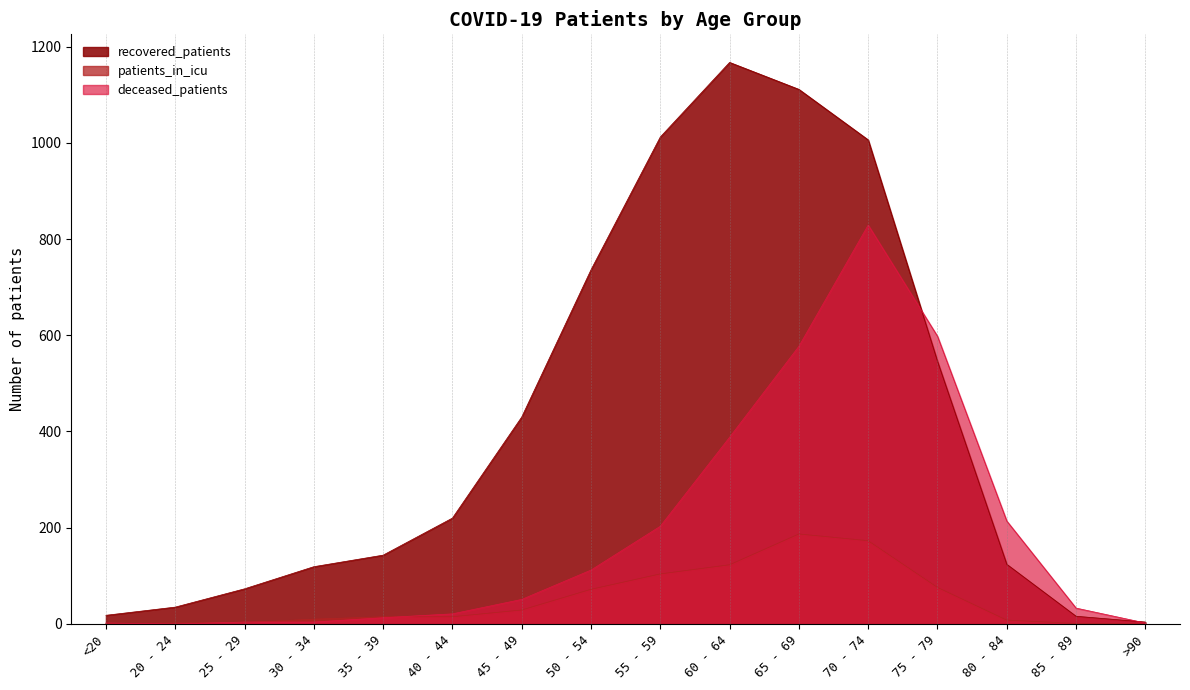

What is the difference between the highest and lowest values at 40 - 44?

205